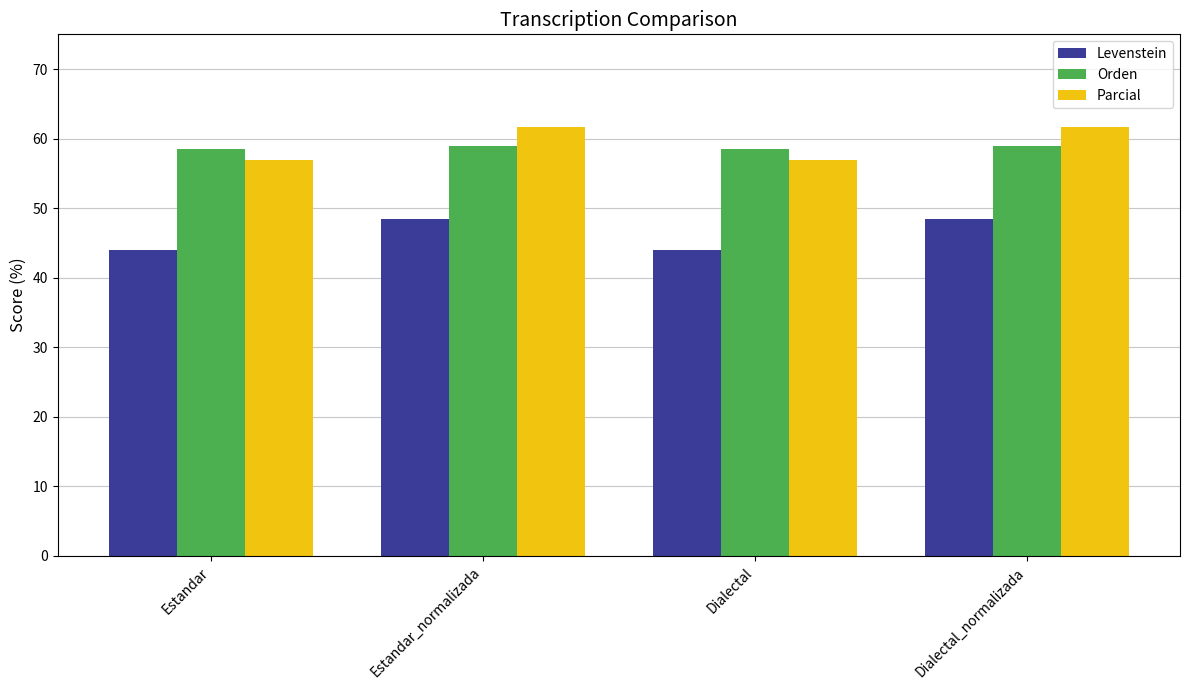

What is the label of the 3rd bar from the left?

Dialectal